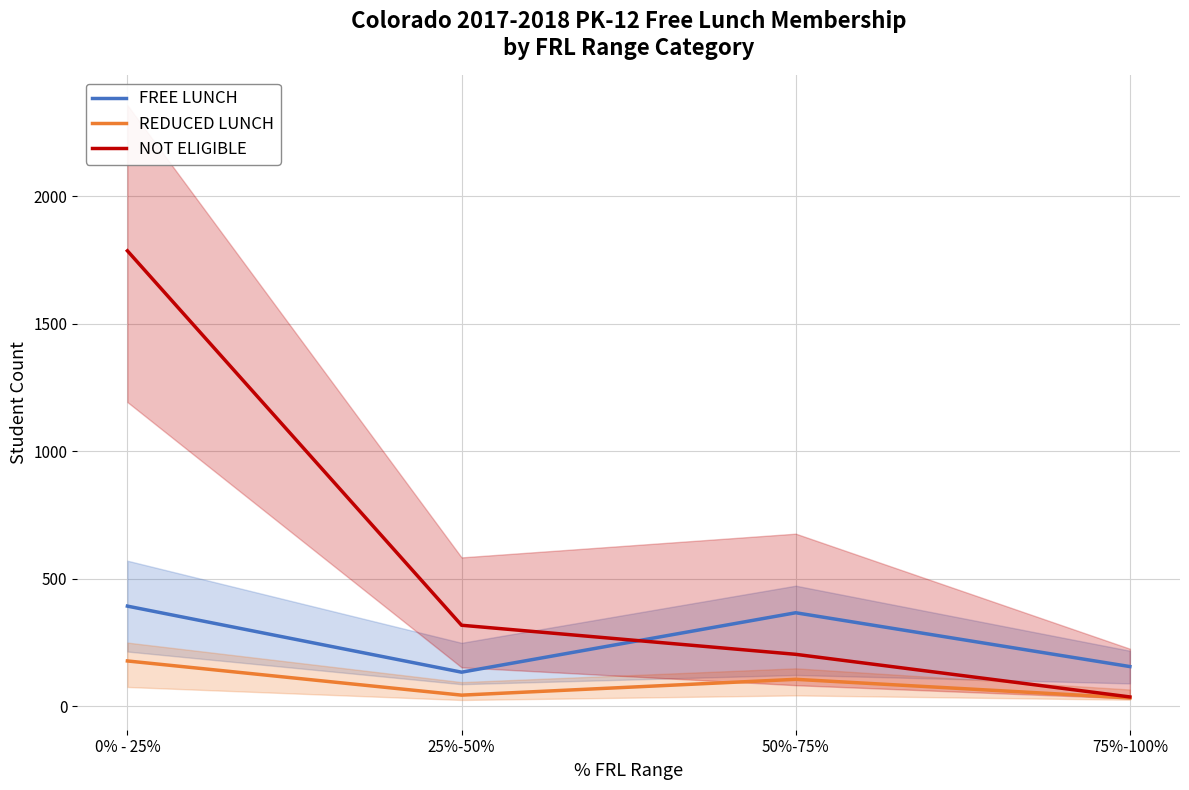

How many series are shown in this chart?

3